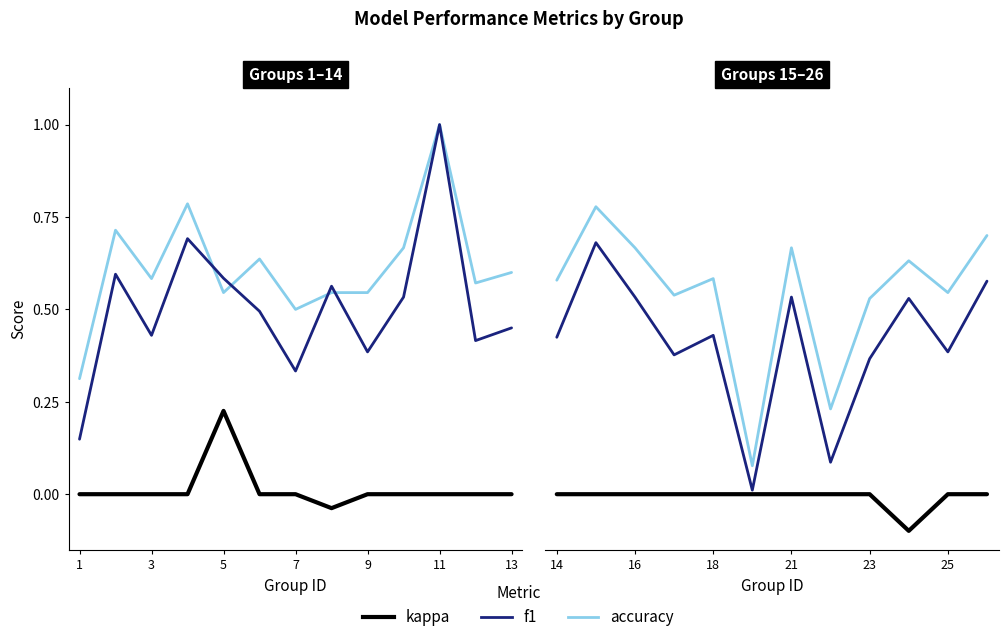

What is the value of the f1 point at the 1st from the left?

0.4